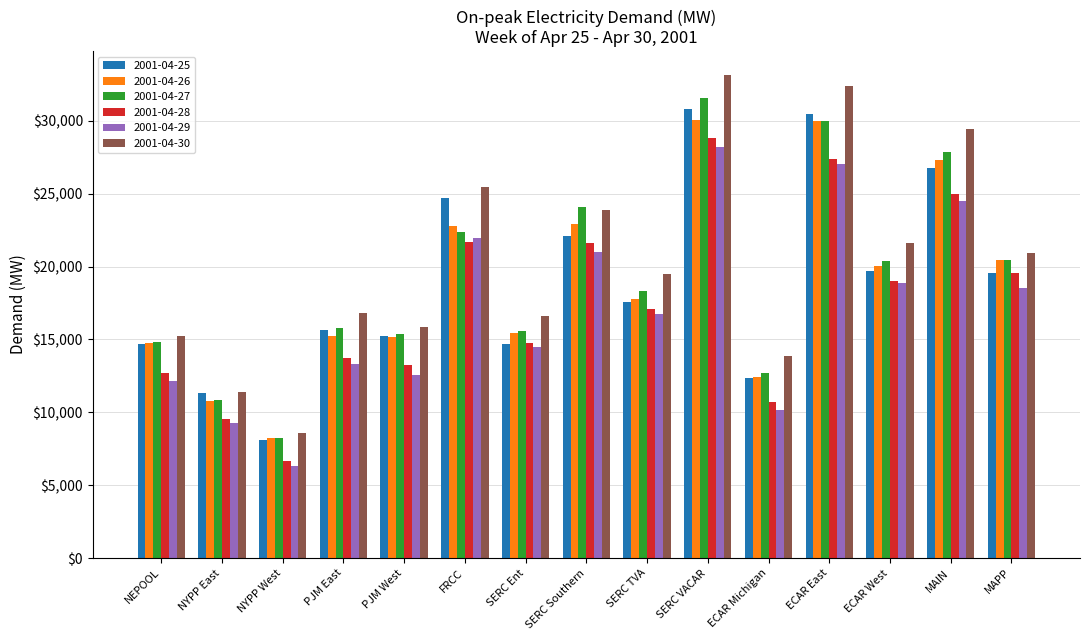

What position from the right is NEPOOL?

15